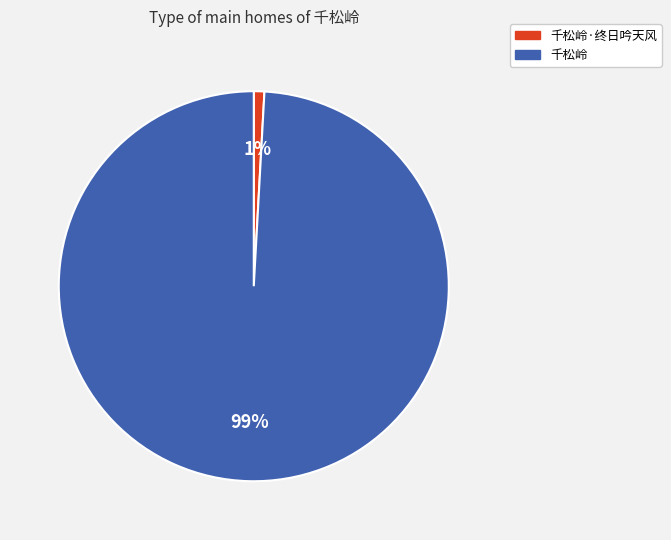

Is the sum of 千松岭 and 千松岭·终日吟天风 greater than half?

Yes